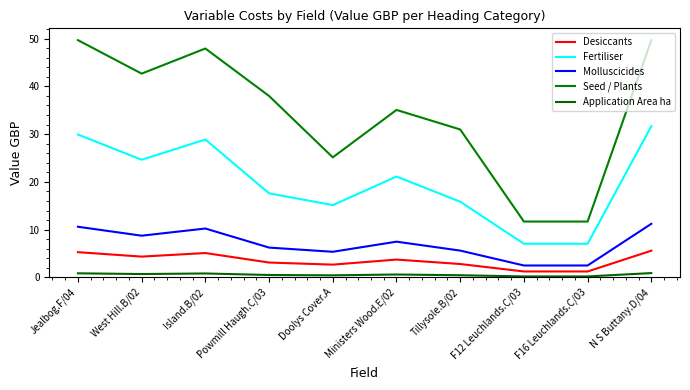

Where is the first local minimum for Desiccants?

West Hill.B/02